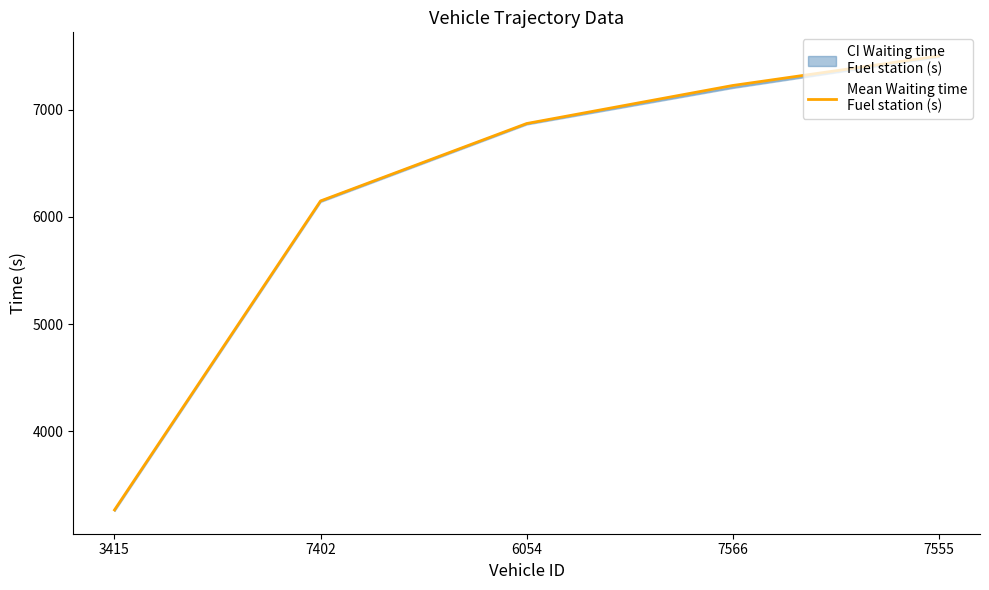

What is the ratio of the value at 6054 to the value at 7555?

0.9